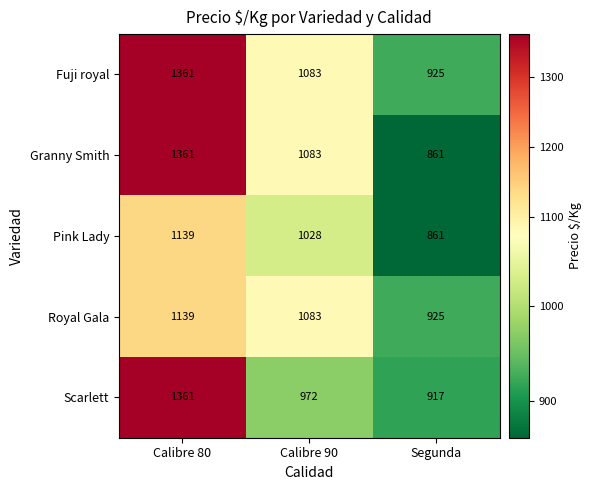

Rank the series by their average value, from highest to lowest.

Fuji royal, Granny Smith, Scarlett, Royal Gala, Pink Lady